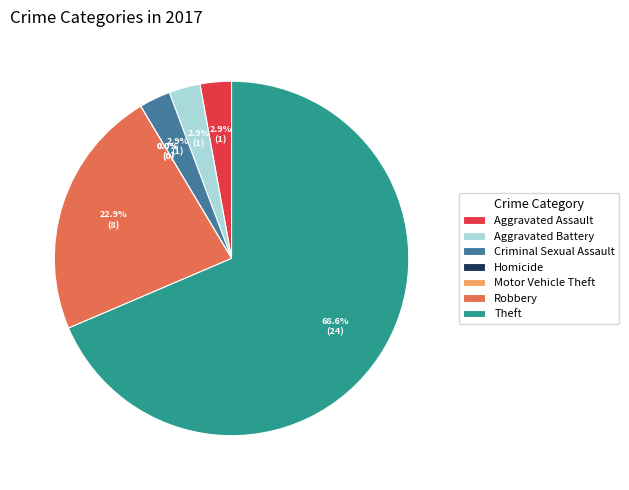

To the nearest percent, what is the average slice percentage?

14%